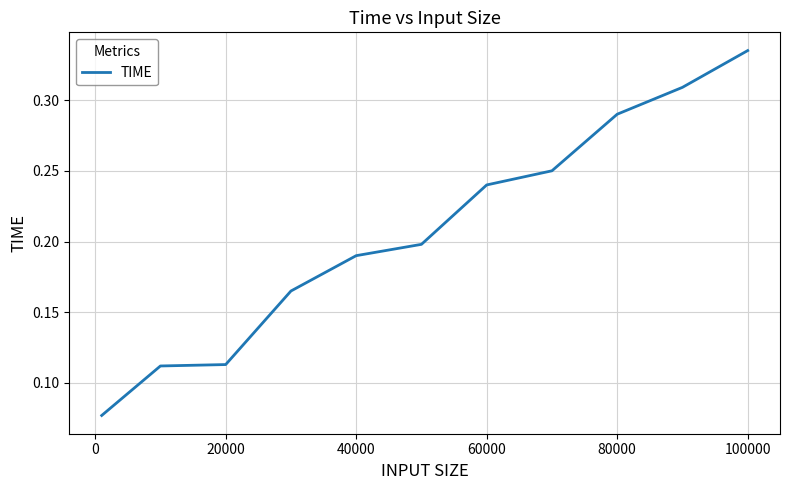

Which label corresponds to the largest value in the chart?

100000